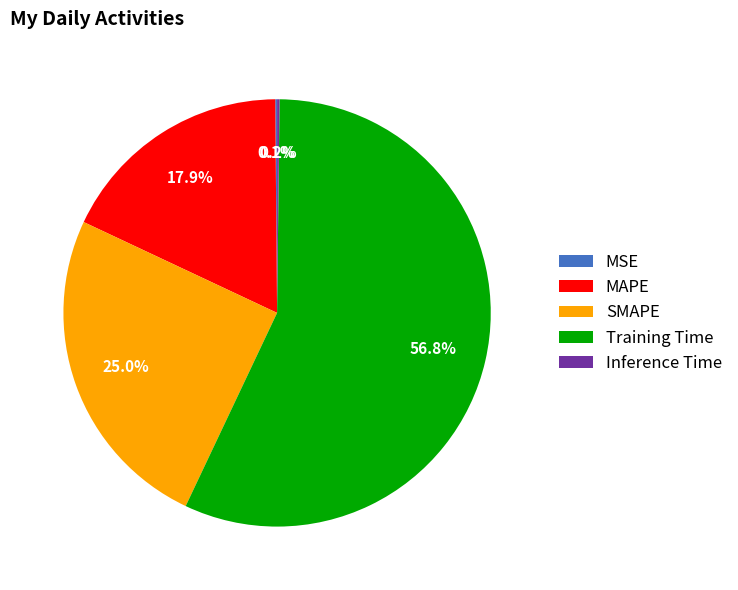

True or false: MAPE accounts for 18% of the total.

True